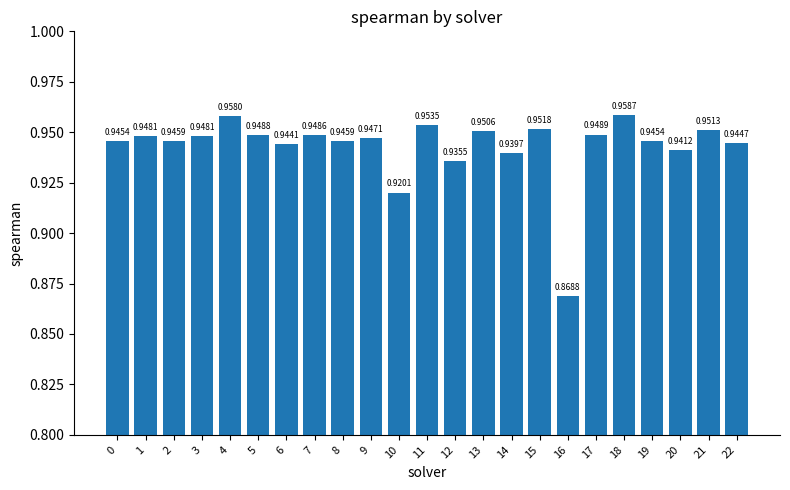

What is the sum of the values at 9 and 4?

1.9